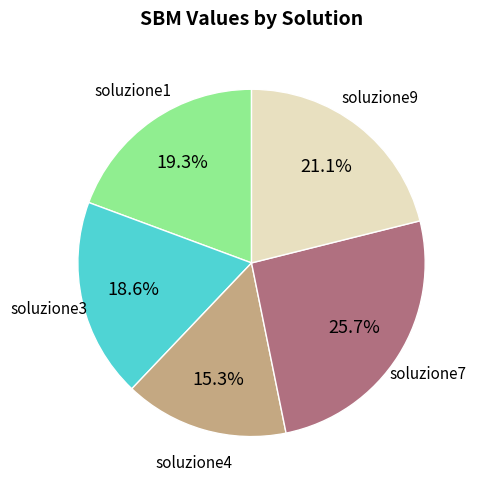

What is the smallest slice in the pie chart?

soluzione4